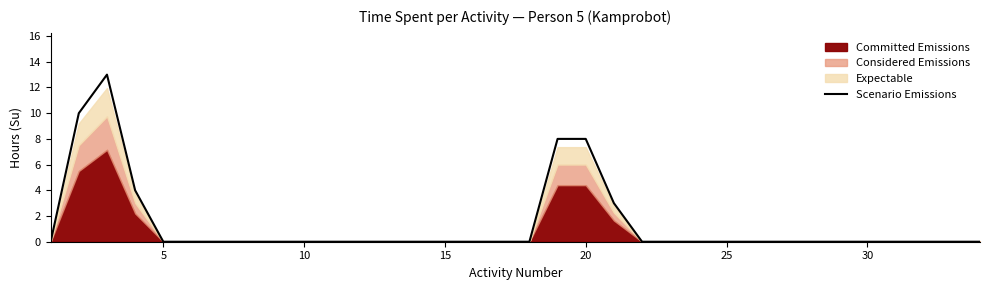

What is the maximum value shown in the chart?

13